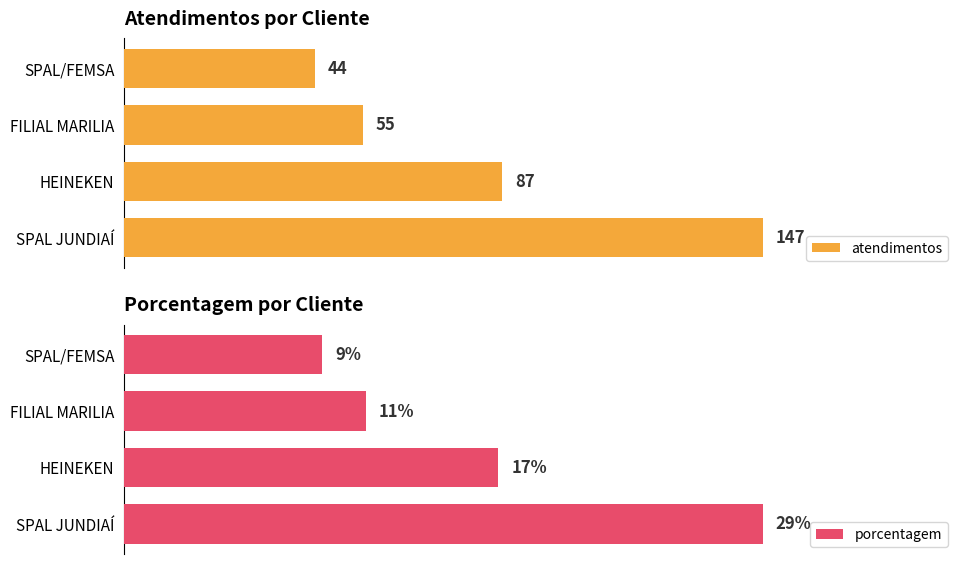

List the labels in order of atendimentos value, smallest first.

SPAL/FEMSA, FILIAL MARILIA, HEINEKEN, SPAL JUNDIAÍ